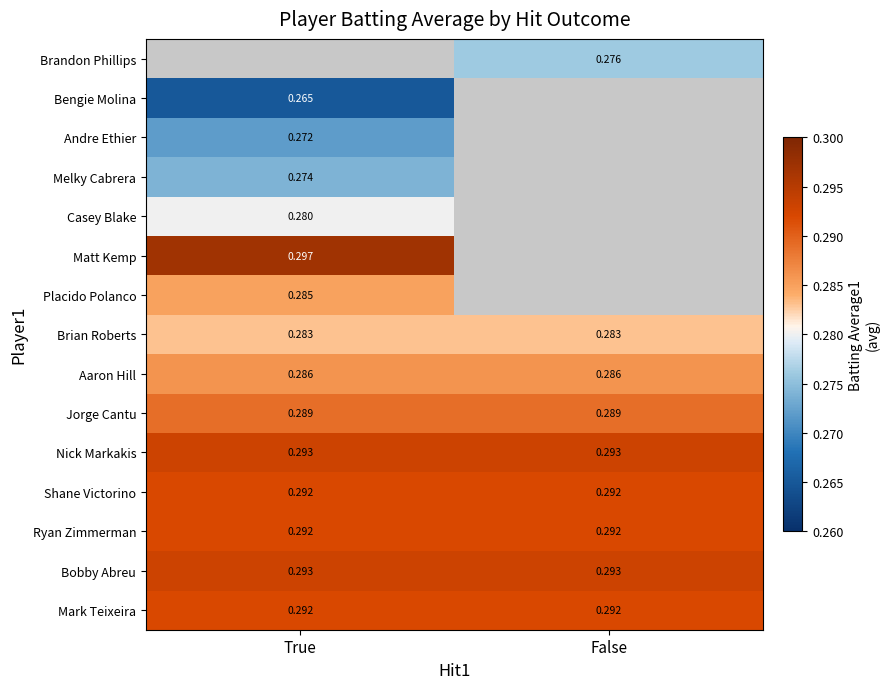

Count the number of data series in this chart.

15